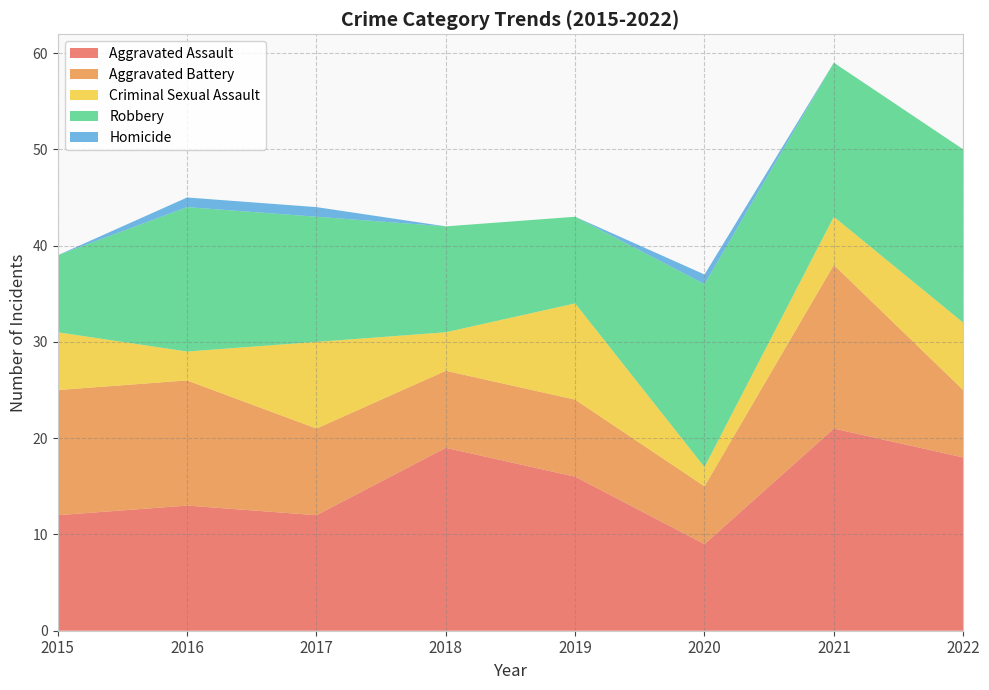

Reading left to right, list all the values displayed in this chart.

Aggravated Assault: 12	13	12	19	16	9	21	18
Aggravated Battery: 13	13	9	8	8	6	17	7
Criminal Sexual Assault: 6	3	9	4	10	2	5	7
Robbery: 8	15	13	11	9	19	16	18
Homicide: 0	1	1	0	0	1	0	0